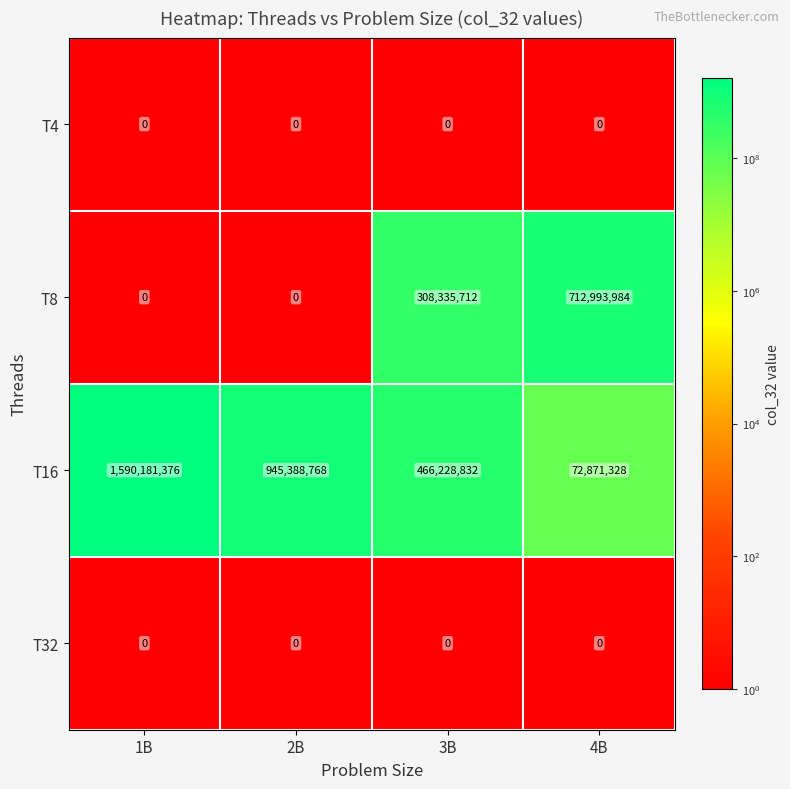

What is the difference between the highest and lowest values at 1B?

1590181376